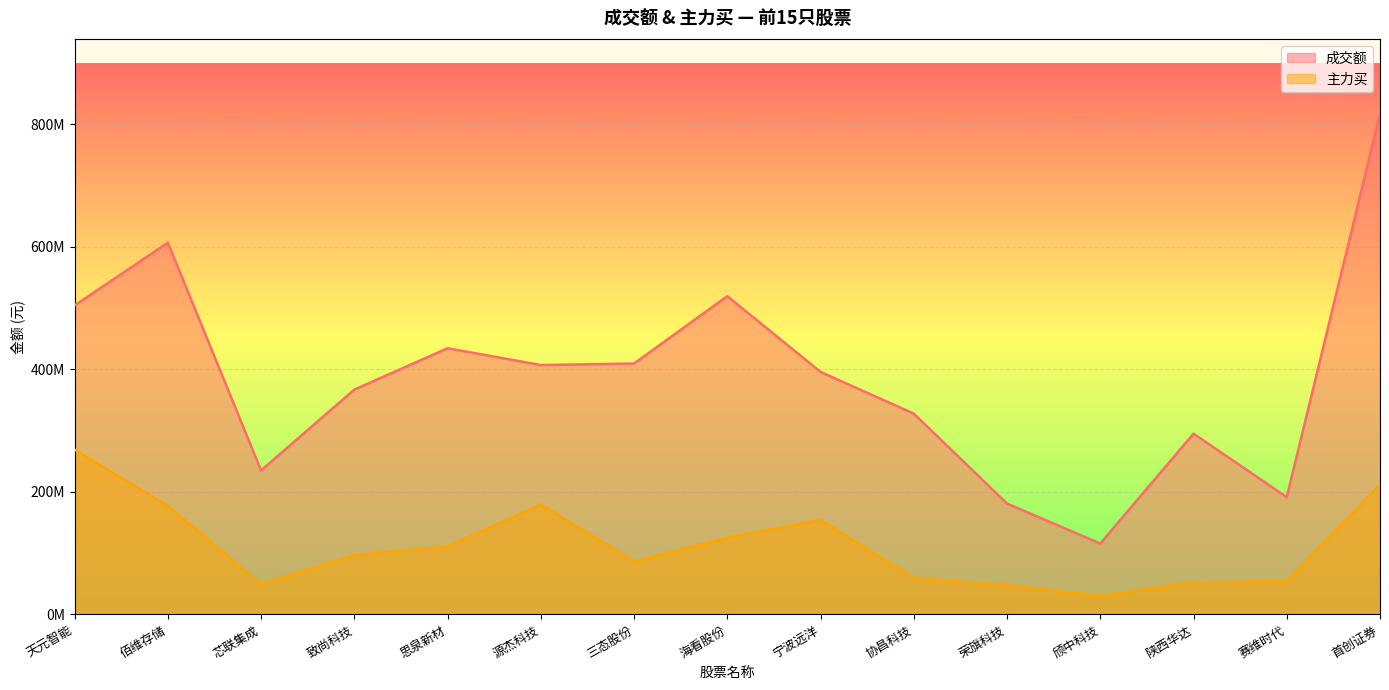

What is the minimum value shown in the chart?

30569401